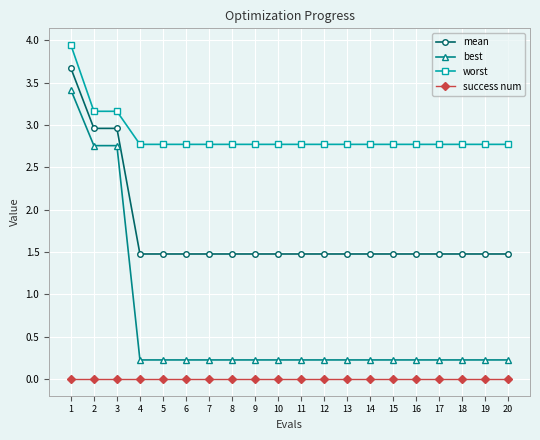

Count the number of categories in the chart.

20